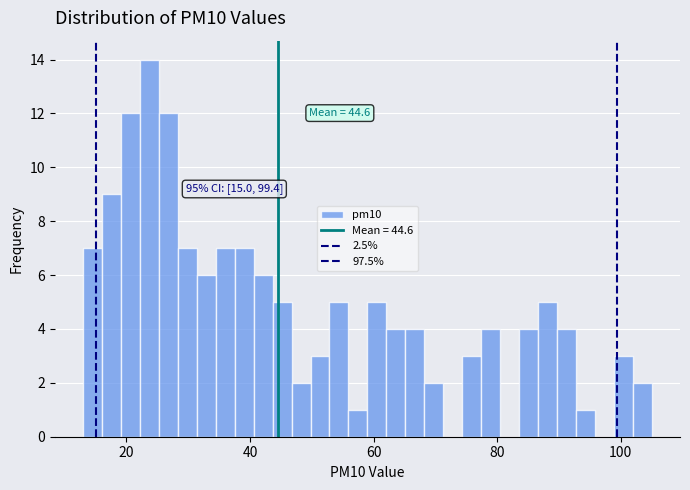

Read against the x-axis, roughly where is the centre of the tallest bar?

24